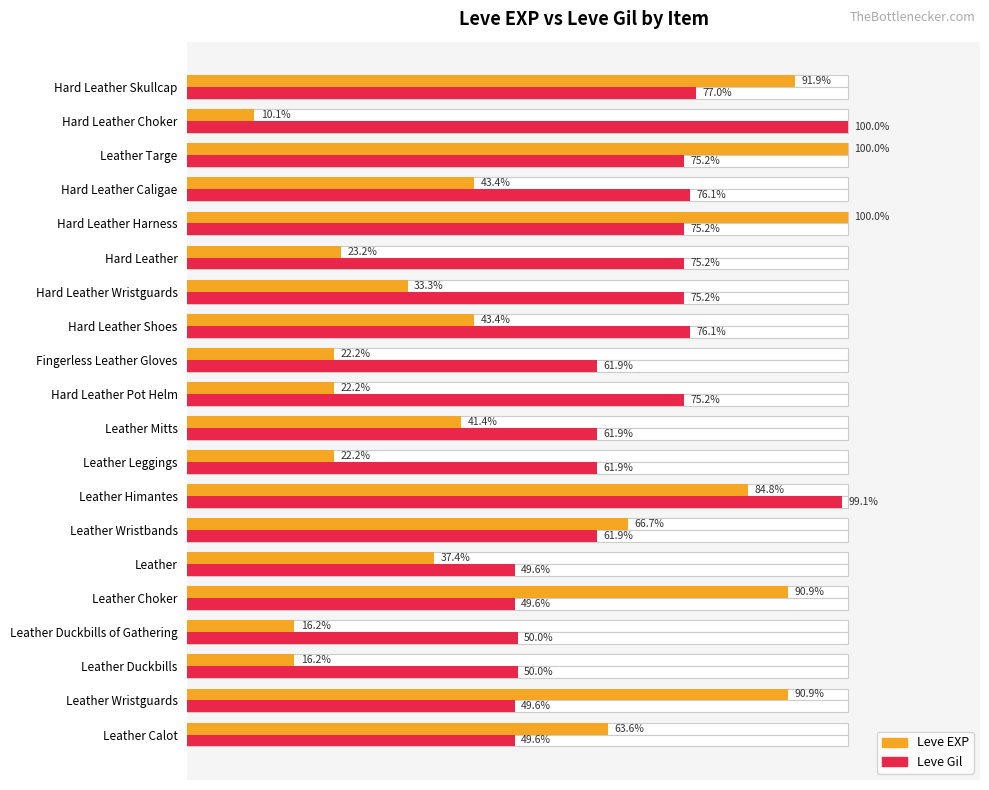

Rank the series by their maximum value, from lowest to highest.

Leve EXP, Leve Gil